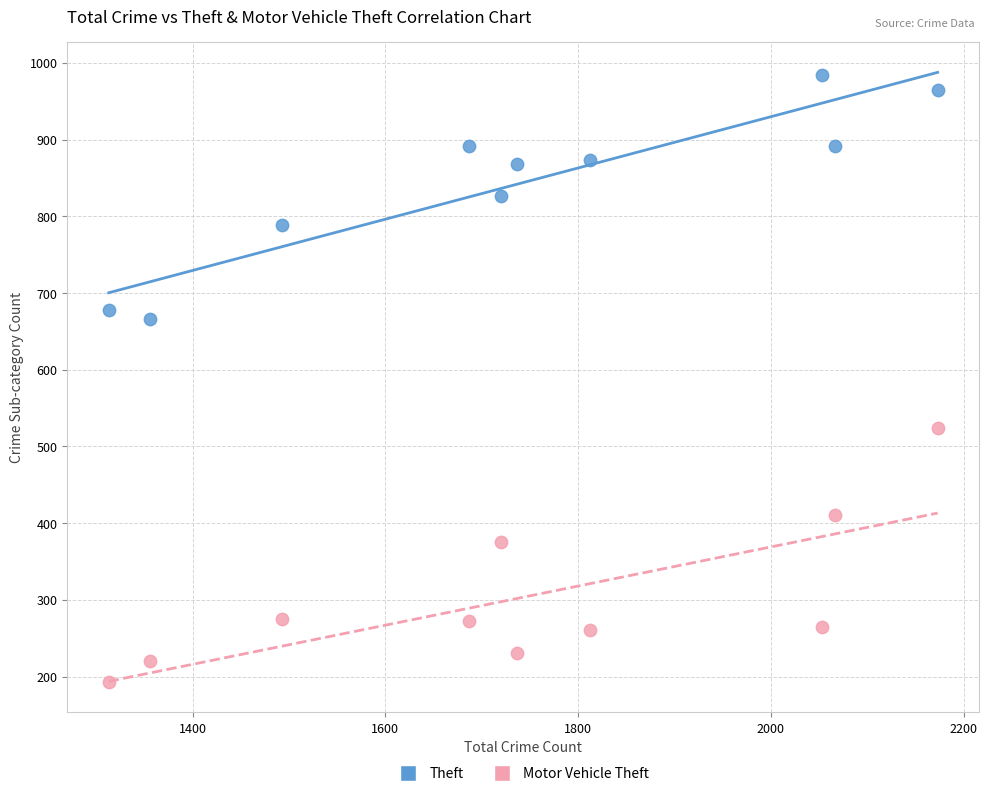

Which series contains the lowest Y value?

Motor Vehicle Theft